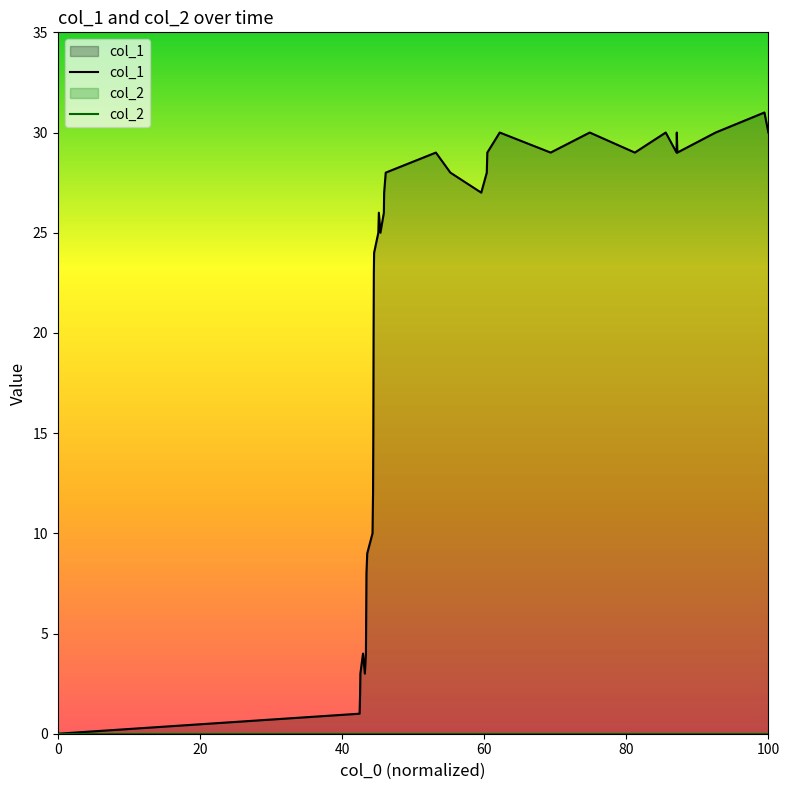

Which series has the largest range (max minus min)?

col_1